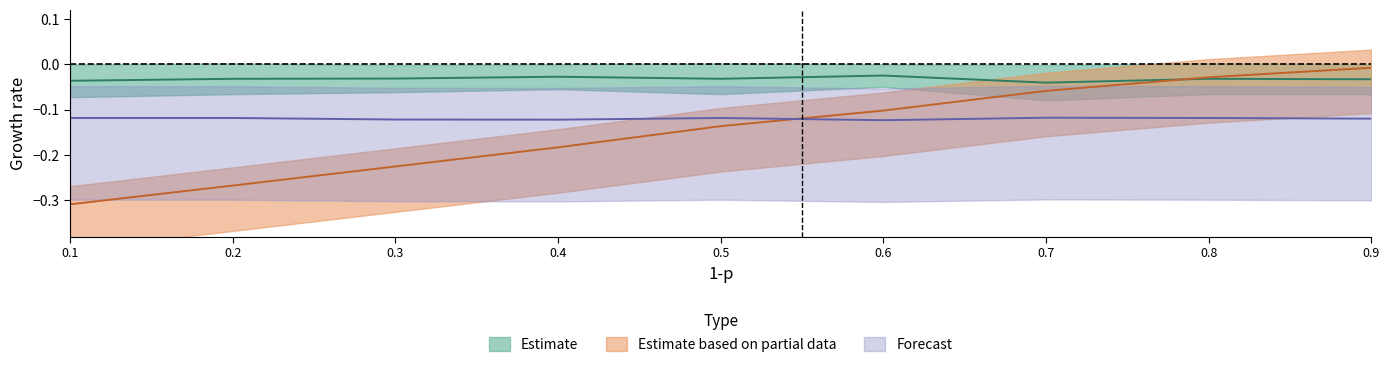

What is the maximum value for hr_mv?

-0.1